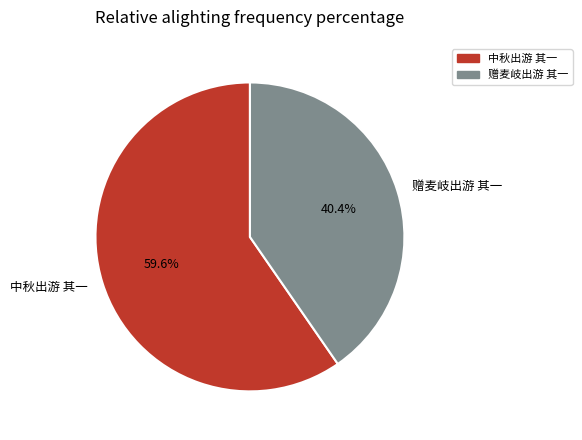

Approximately how many times larger is the value at 中秋出游 其一 compared to 赠麦岐出游 其一?

1.5